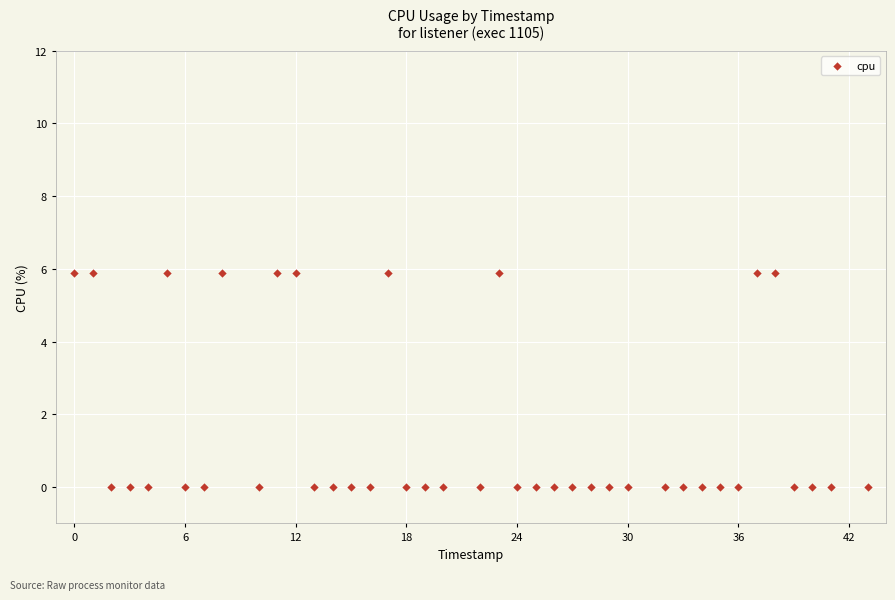

What is the range of X values (max minus min)?

43.0